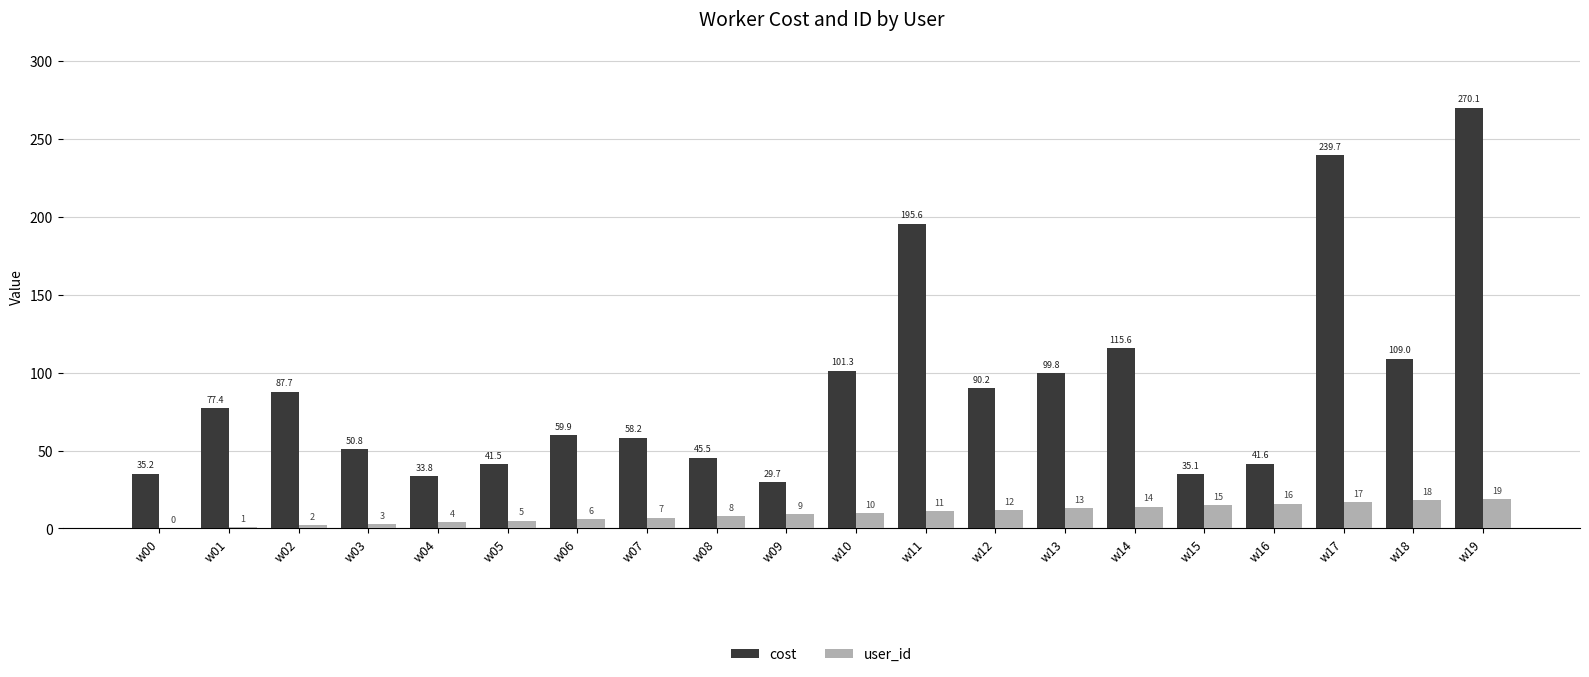

Reading right to left, list all the values displayed in this chart.

cost: 270.1	109.0	239.7	41.6	35.1	115.6	99.8	90.2	195.6	101.3	29.7	45.5	58.2	59.9	41.5	33.8	50.8	87.7	77.4	35.2
user_id: 19.0	18.0	17.0	16.0	15.0	14.0	13.0	12.0	11.0	10.0	9.0	8.0	7.0	6.0	5.0	4.0	3.0	2.0	1.0	0.0